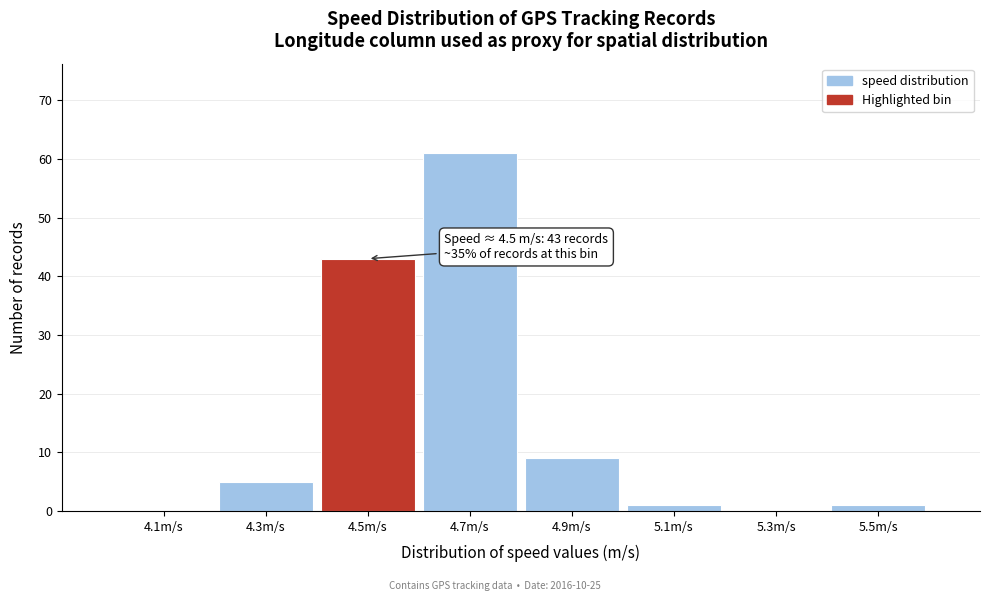

Over which range of the x-axis is the bar tallest?

4.6 to 4.8